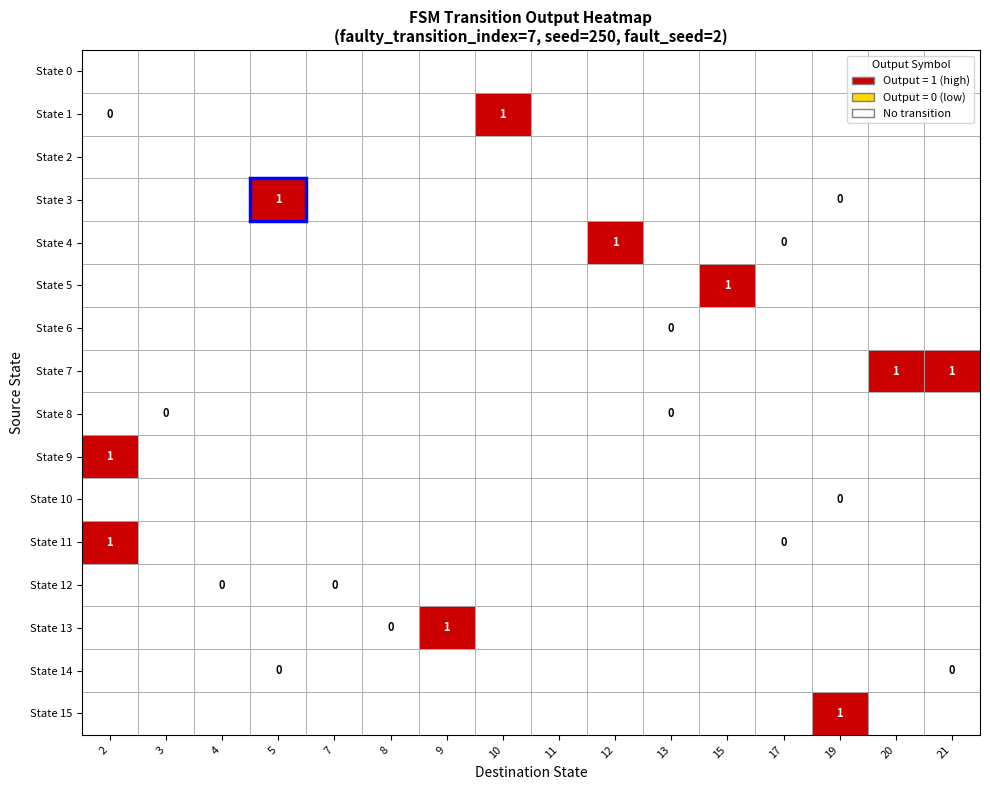

Which series has the largest range (max minus min)?

State 1